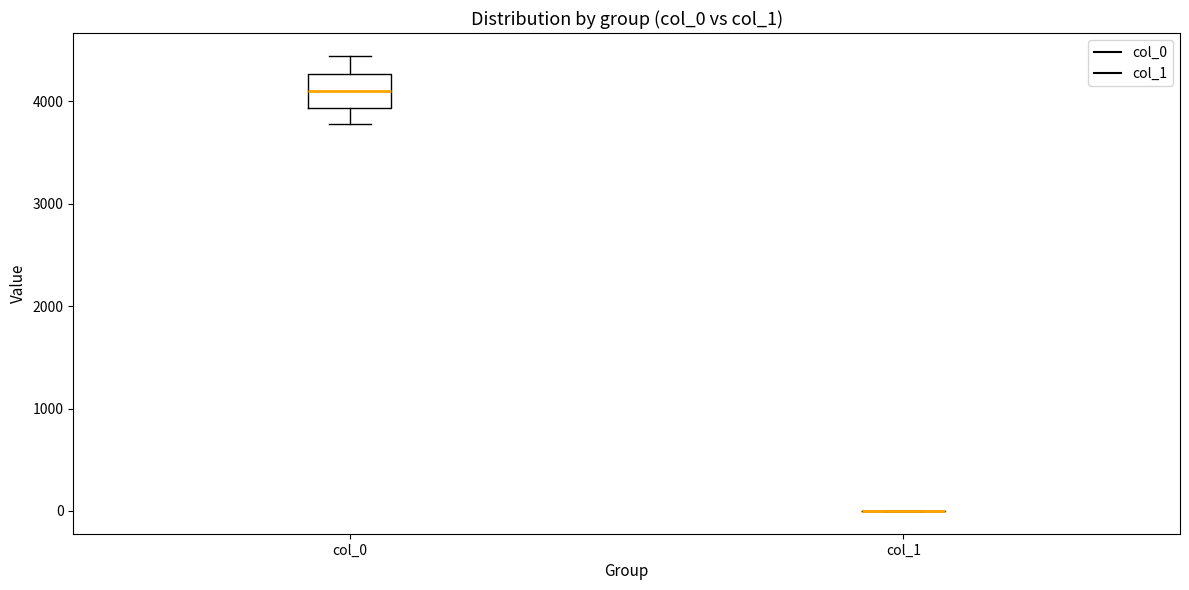

Comparing the boxes themselves (not the whiskers), which one is the tallest?

col_0